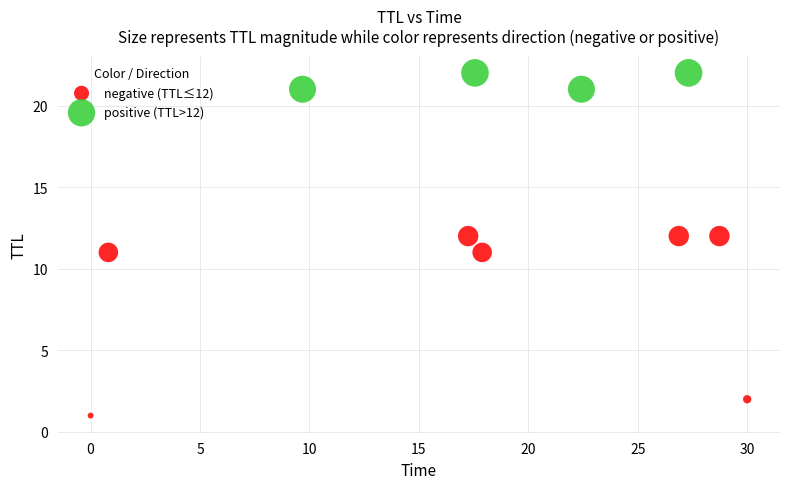

What are all the series names shown in the legend?

negative (TTL≤12), positive (TTL>12)